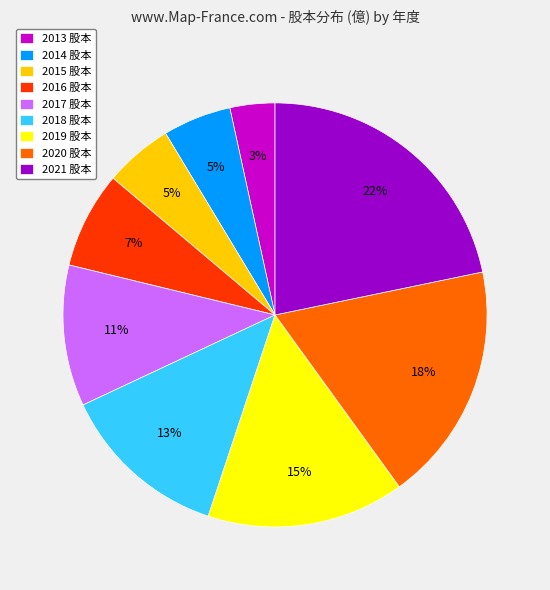

Is it true that 2015 is 5% of the pie?

True